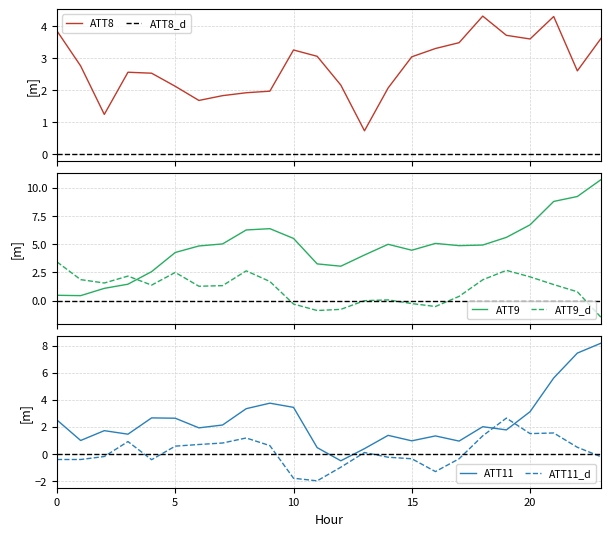

Which label corresponds to the smallest value in the chart?

11